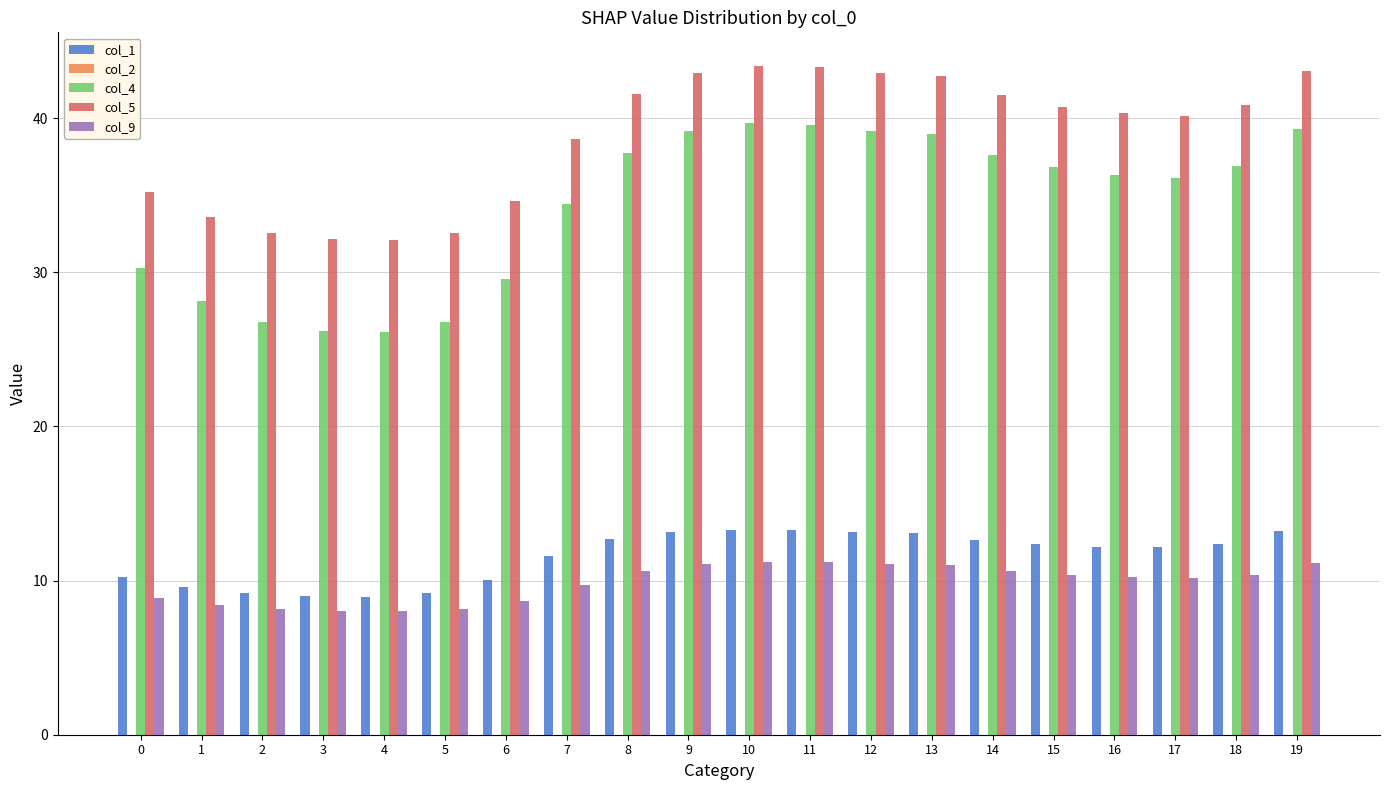

What is the smallest value displayed?

8.0